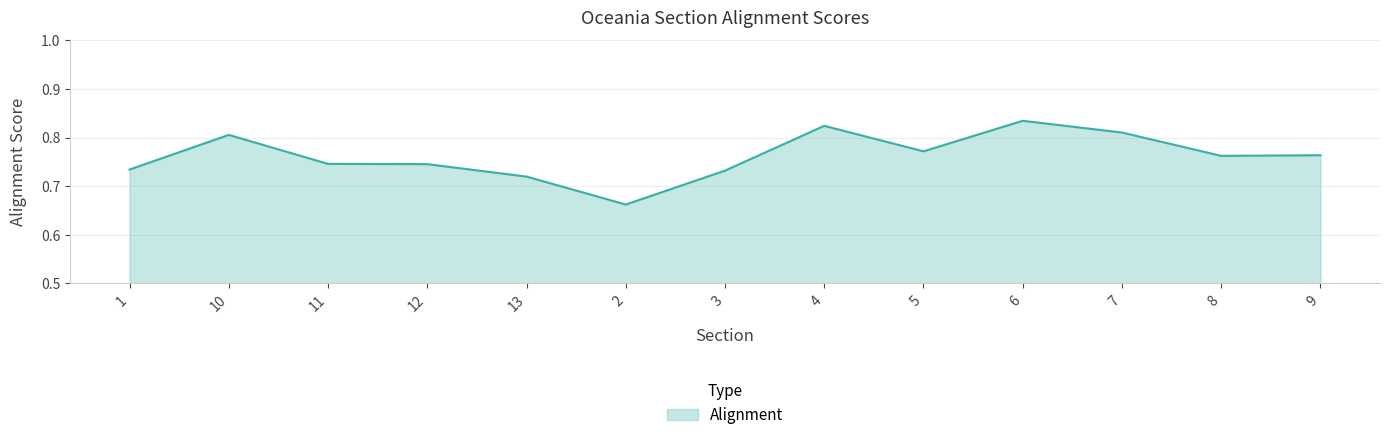

True or false: the data has more than 2 interior local peaks.

True